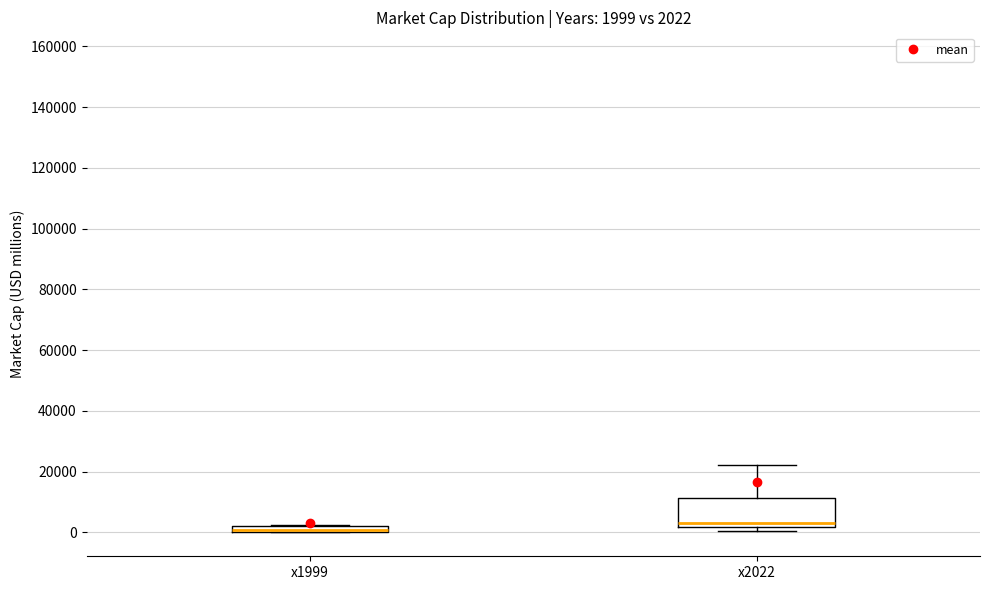

Which box is the tallest, from its lower edge to its upper edge?

x2022